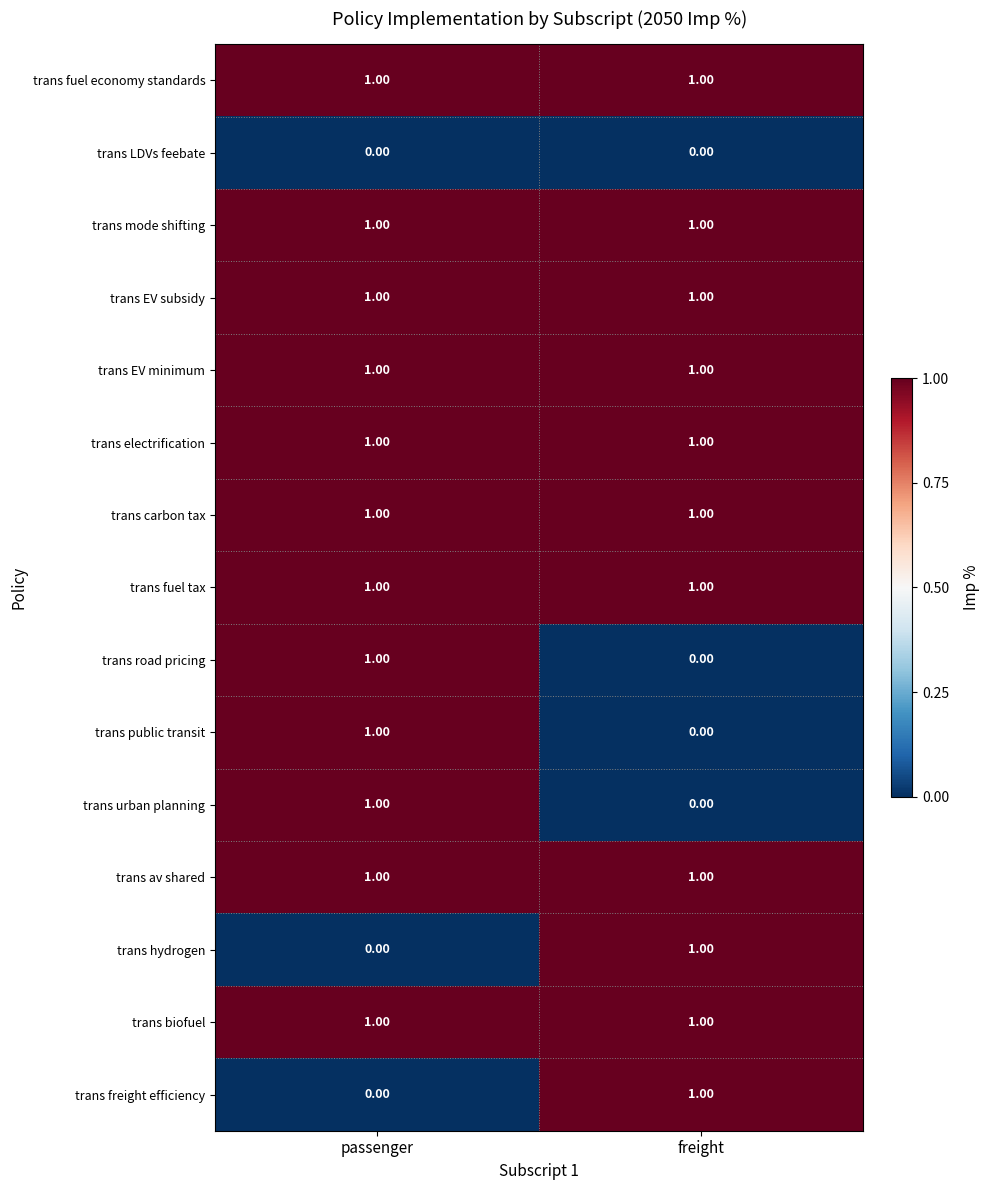

Rank the categories by trans freight efficiency value from highest to lowest.

freight, passenger